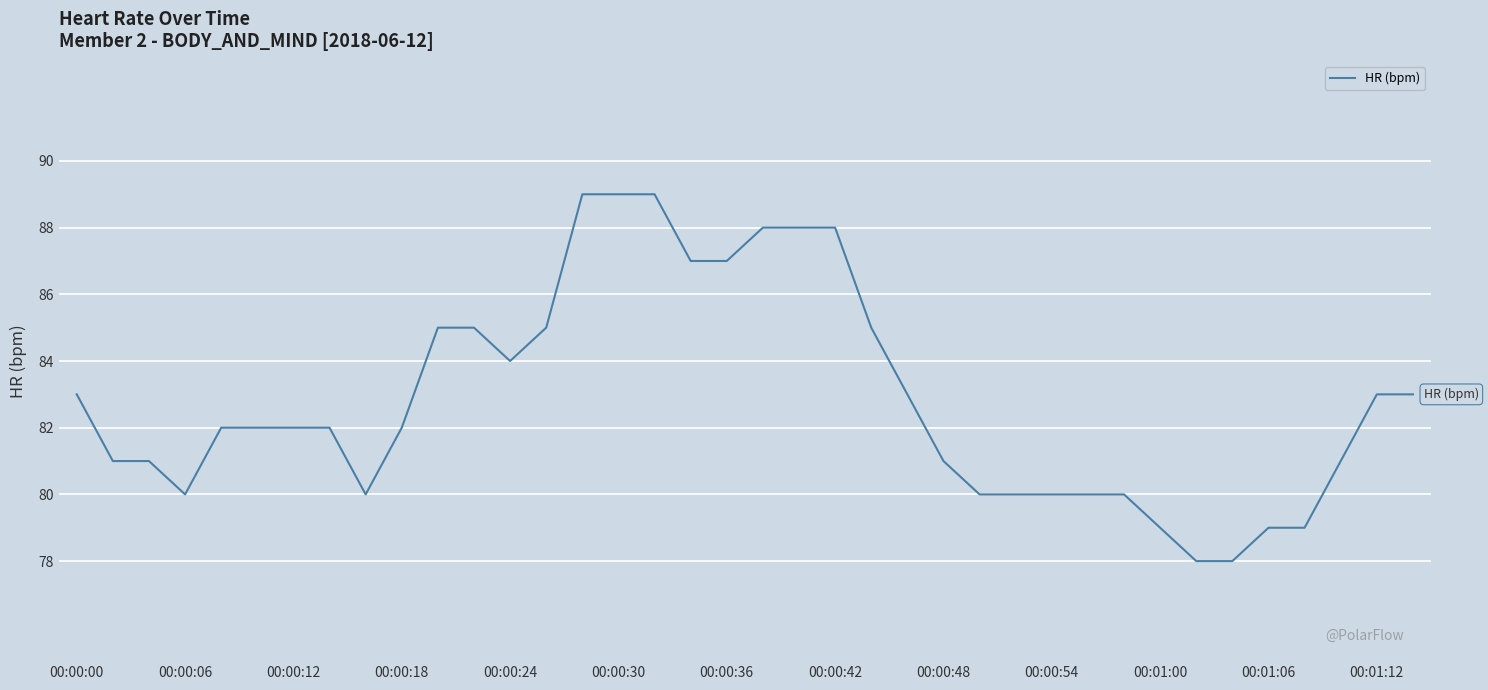

What is the difference between the maximum and minimum values?

11